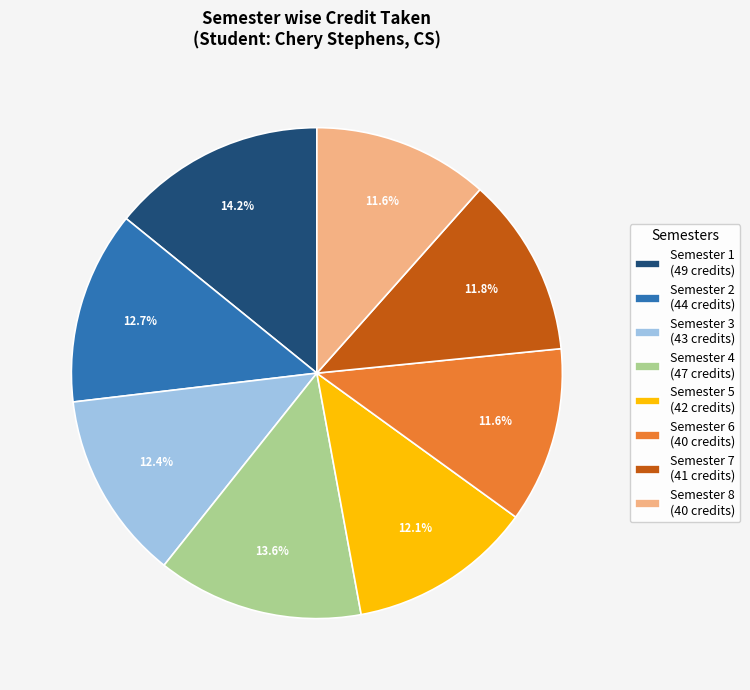

To the nearest percent, what is the difference between the Semester 5 and Semester 1 slice percentages?

2%